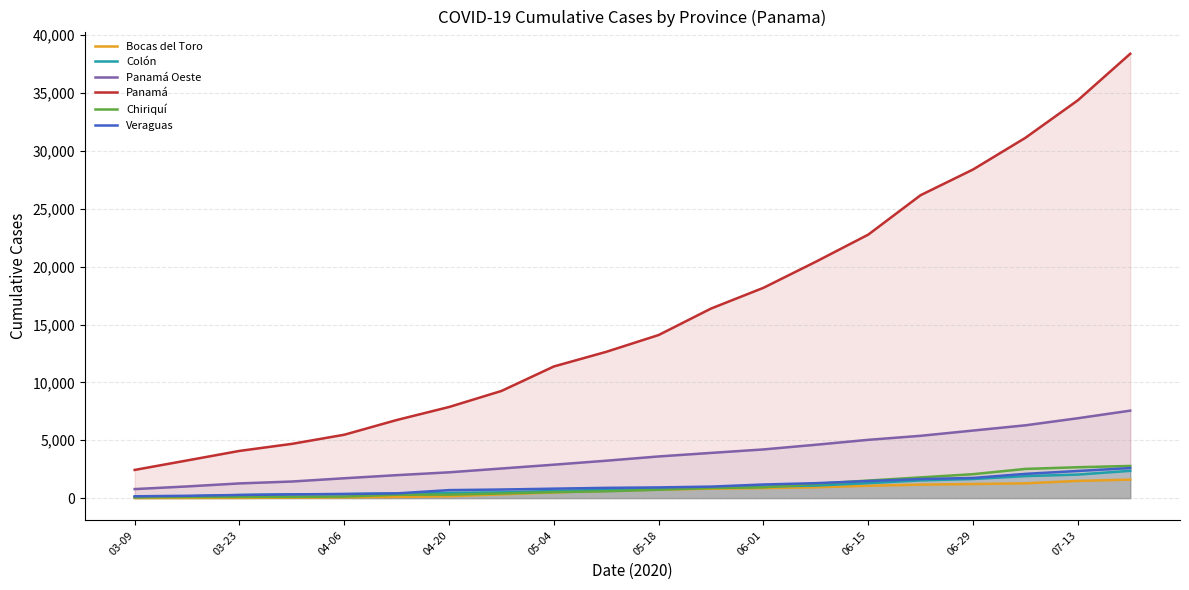

The value of Chiriquí at 06-29 is 2068. True or false?

True